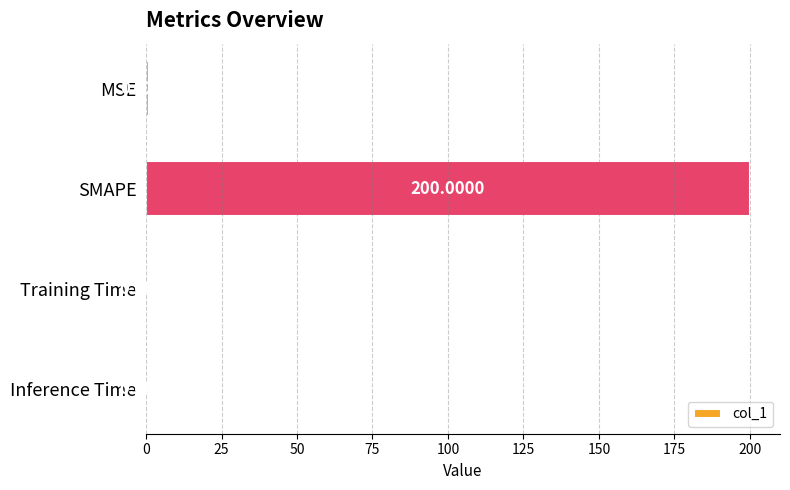

Where is the data nearest to the value 100?

MSE